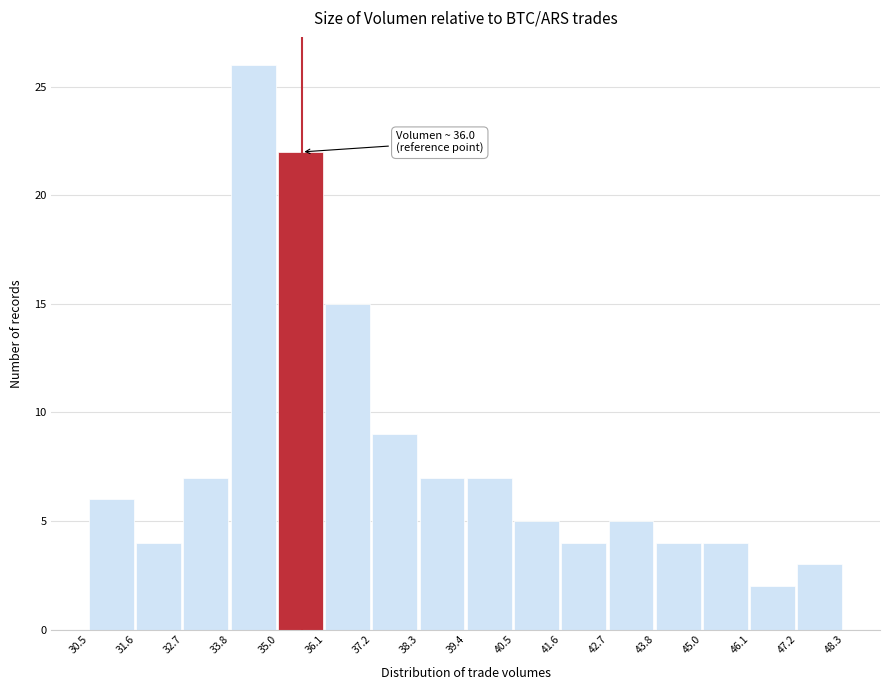

Which range on the x-axis has the tallest bar?

33.8 to 35.0